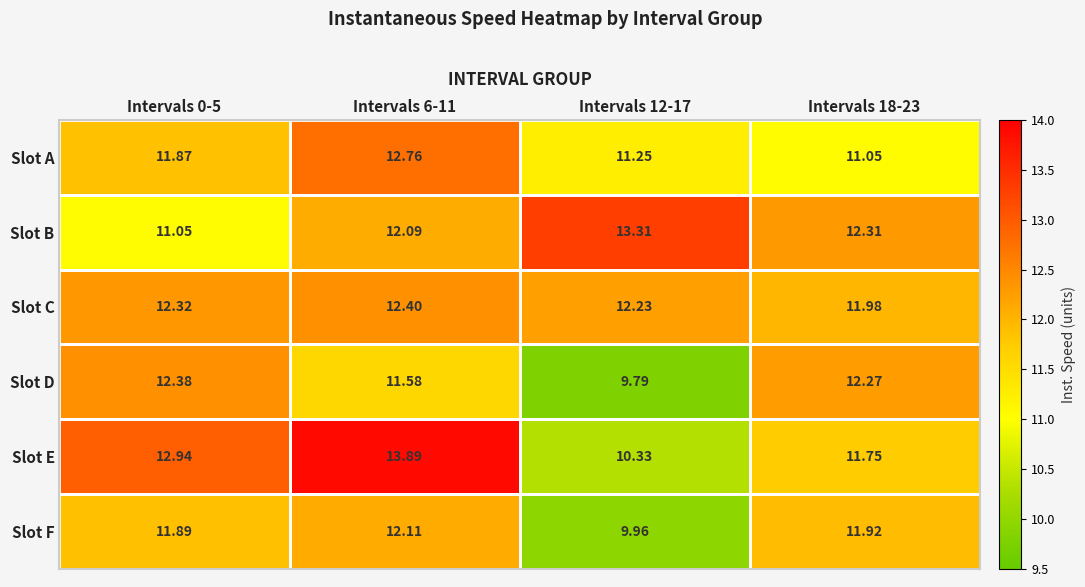

Which series changed the most between Intervals 0-5 and Intervals 6-11?

Slot B